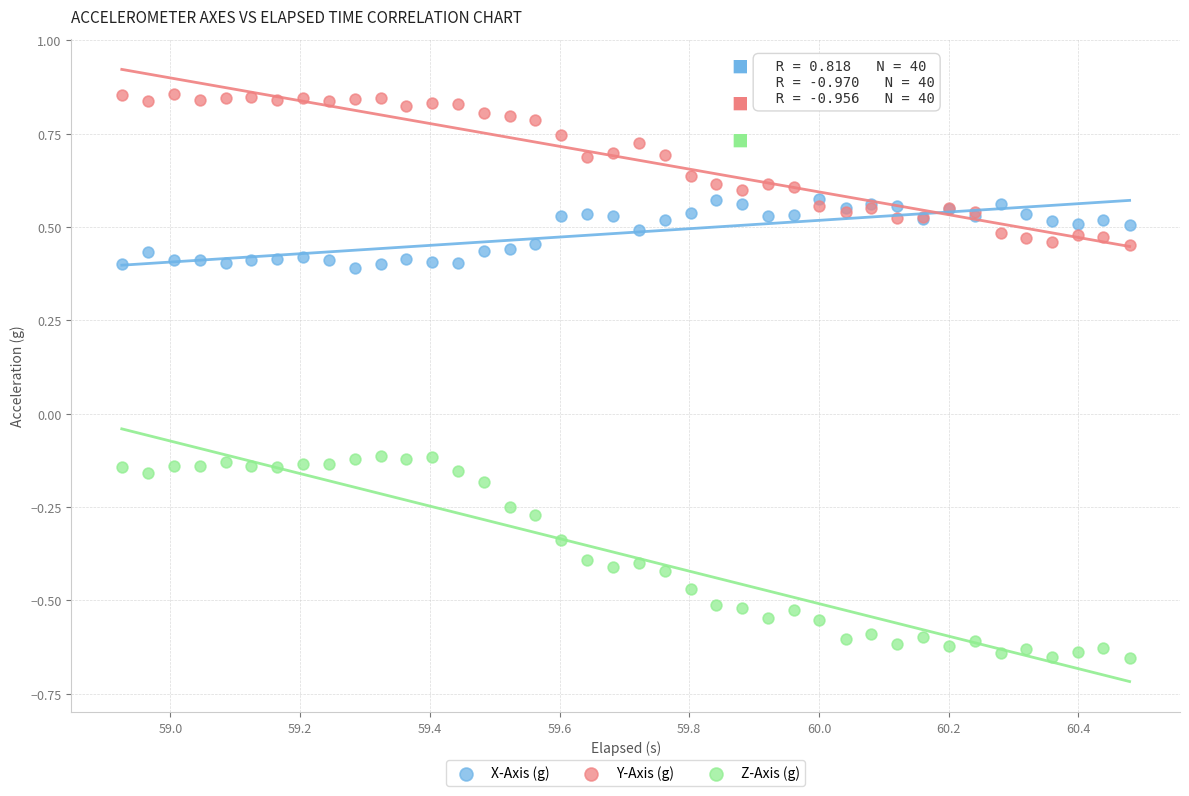

Which series contains the lowest Y value?

Z-Axis (g)